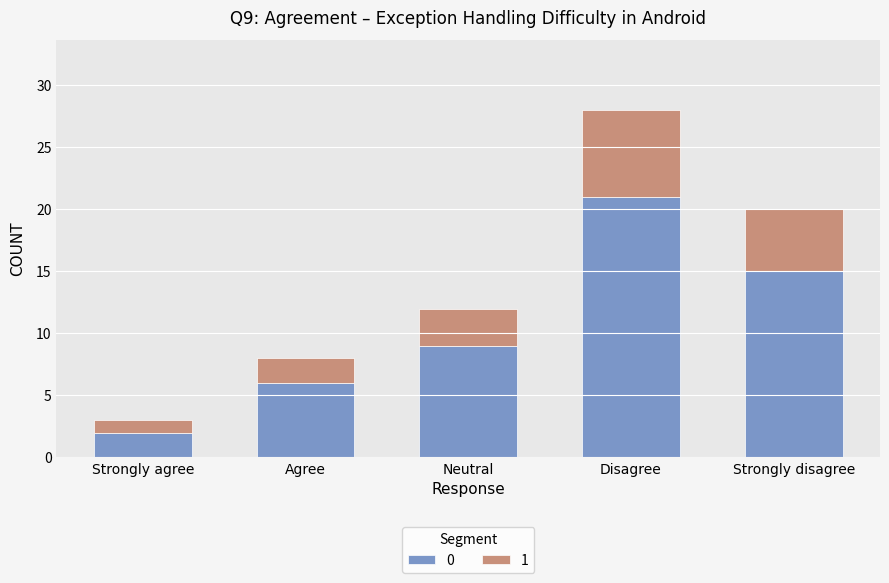

At which label does 0 reach its minimum?

Strongly agree